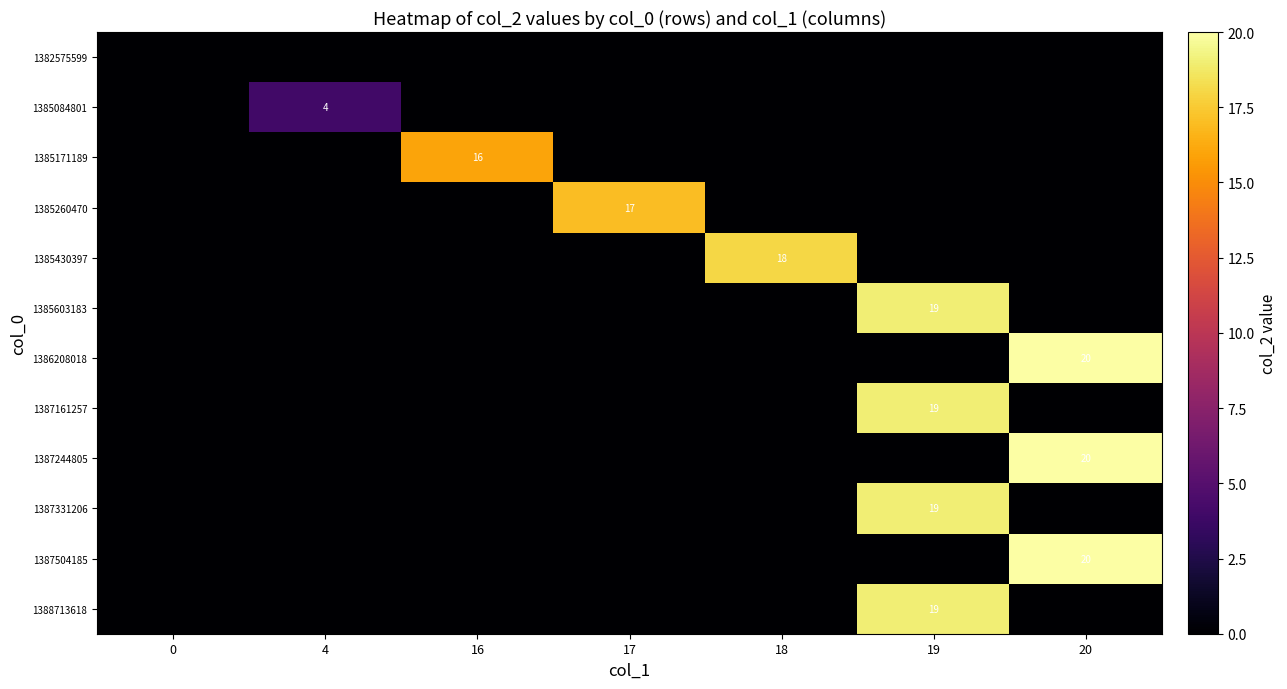

The 1387161257 series shows 34 at 19. True or false?

False